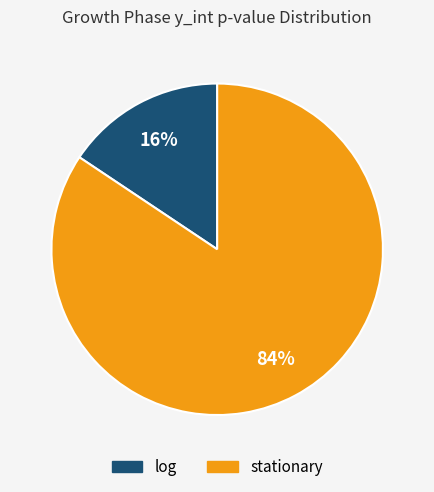

To the nearest percent, what is the average slice percentage?

50%